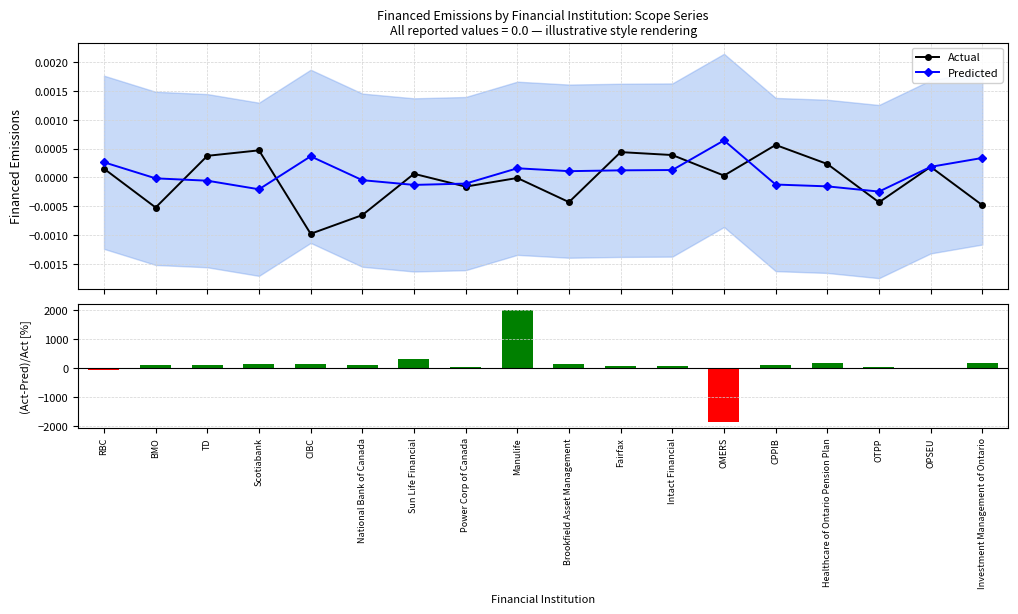

What position from the right is Power Corp of Canada?

11